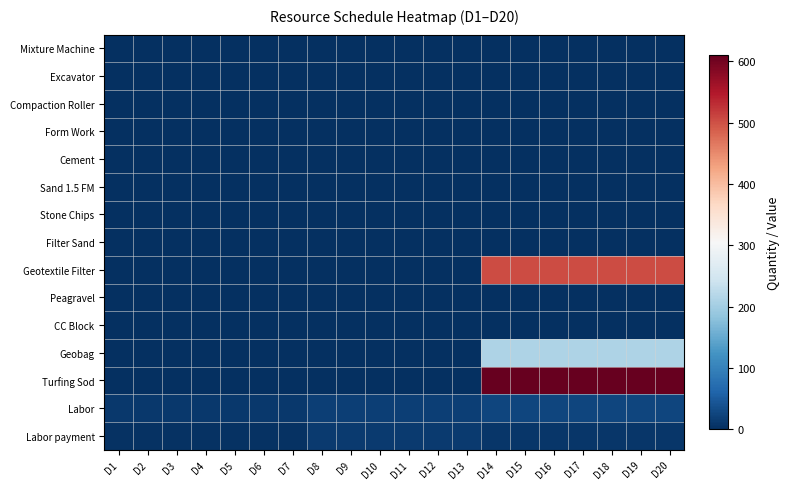

Reading right to left, what are all the values shown in this chart?

Mixture Machine: D20=0	D19=0	D18=0	D17=0	D16=0	D15=0	D14=0	D13=0	D12=0	D11=0	D10=0	D9=0	D8=0	D7=0	D6=0	D5=0	D4=0	D3=0	D2=0	D1=0
Excavator: D20=1	D19=1	D18=1	D17=1	D16=1	D15=1	D14=1	D13=1	D12=1	D11=1	D10=1	D9=1	D8=1	D7=0	D6=0	D5=0	D4=0	D3=0	D2=0	D1=0
Compaction Roller: D20=0	D19=0	D18=1	D17=1	D16=1	D15=1	D14=1	D13=1	D12=1	D11=1	D10=1	D9=1	D8=1	D7=0	D6=0	D5=0	D4=0	D3=0	D2=0	D1=0
Form Work: D20=0	D19=0	D18=0	D17=0	D16=0	D15=0	D14=0	D13=0	D12=0	D11=0	D10=0	D9=0	D8=0	D7=0	D6=0	D5=0	D4=0	D3=0	D2=0	D1=0
Cement: D20=0	D19=0	D18=0	D17=0	D16=0	D15=0	D14=0	D13=0	D12=0	D11=0	D10=0	D9=0	D8=0	D7=0	D6=0	D5=0	D4=0	D3=0	D2=0	D1=0
Sand 1.5 FM: D20=0	D19=0	D18=0	D17=0	D16=0	D15=0	D14=0	D13=0	D12=0	D11=0	D10=0	D9=0	D8=0	D7=0	D6=0	D5=0	D4=0	D3=0	D2=0	D1=0
Stone Chips: D20=0	D19=0	D18=0	D17=0	D16=0	D15=0	D14=0	D13=0	D12=0	D11=0	D10=0	D9=0	D8=0	D7=0	D6=0	D5=0	D4=0	D3=0	D2=0	D1=0
Filter Sand: D20=0	D19=0	D18=0	D17=0	D16=0	D15=0	D14=0	D13=0	D12=0	D11=0	D10=0	D9=0	D8=0	D7=0	D6=0	D5=0	D4=0	D3=0	D2=0	D1=0
Geotextile Filter: D20=503	D19=503	D18=503	D17=503	D16=503	D15=503	D14=503	D13=0	D12=0	D11=0	D10=0	D9=0	D8=0	D7=0	D6=0	D5=0	D4=0	D3=0	D2=0	D1=0
Peagravel: D20=0	D19=0	D18=0	D17=0	D16=0	D15=0	D14=0	D13=0	D12=0	D11=0	D10=0	D9=0	D8=0	D7=0	D6=0	D5=0	D4=0	D3=0	D2=0	D1=0
CC Block: D20=0	D19=0	D18=0	D17=0	D16=0	D15=0	D14=0	D13=0	D12=0	D11=0	D10=0	D9=0	D8=0	D7=0	D6=0	D5=0	D4=0	D3=0	D2=0	D1=0
Geobag: D20=210	D19=210	D18=210	D17=210	D16=210	D15=210	D14=210	D13=0	D12=0	D11=0	D10=0	D9=0	D8=0	D7=0	D6=0	D5=0	D4=0	D3=0	D2=0	D1=0
Turfing Sod: D20=610	D19=610	D18=610	D17=610	D16=610	D15=610	D14=610	D13=0	D12=0	D11=0	D10=0	D9=0	D8=0	D7=0	D6=0	D5=0	D4=0	D3=0	D2=0	D1=0
Labor: D20=25	D19=25	D18=25	D17=25	D16=25	D15=25	D14=25	D13=19	D12=19	D11=19	D10=19	D9=19	D8=19	D7=11	D6=11	D5=11	D4=11	D3=11	D2=11	D1=11
Labor payment: D20=9	D19=9	D18=9	D17=9	D16=9	D15=9	D14=9	D13=12	D12=12	D11=12	D10=12	D9=12	D8=12	D7=4	D6=4	D5=4	D4=4	D3=4	D2=4	D1=4